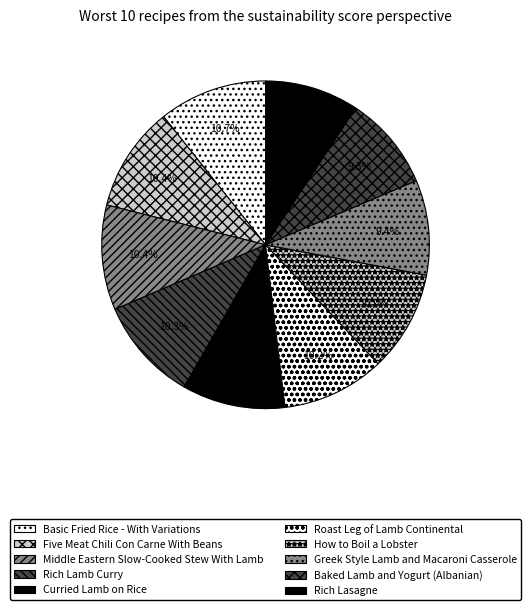

What is the change in value from Roast Leg of Lamb Continental to Baked Lamb and Yogurt (Albanian)?

-0.1